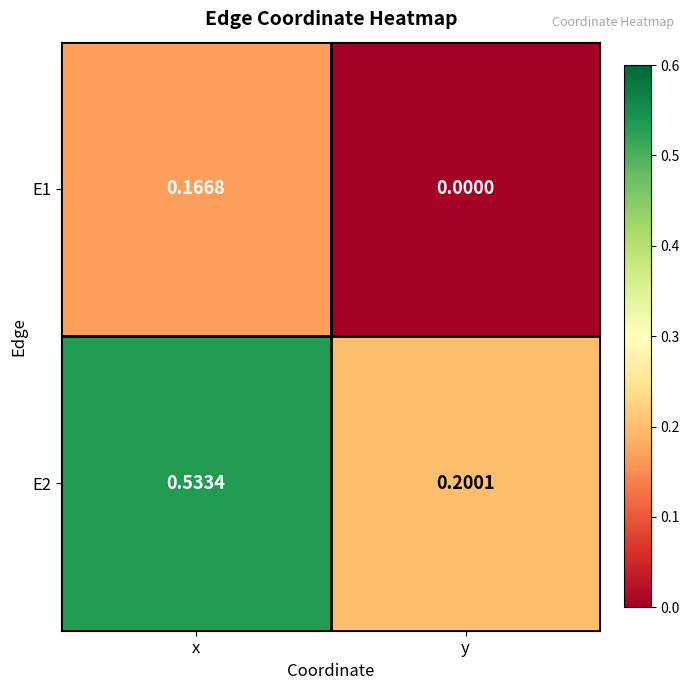

Rank the series at x from highest to lowest value.

E2, E1